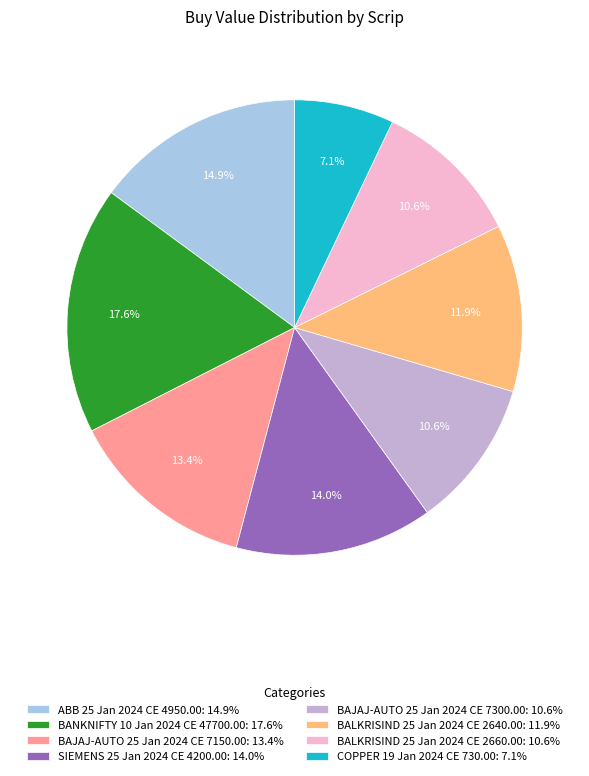

Count the number of slices in the pie.

8